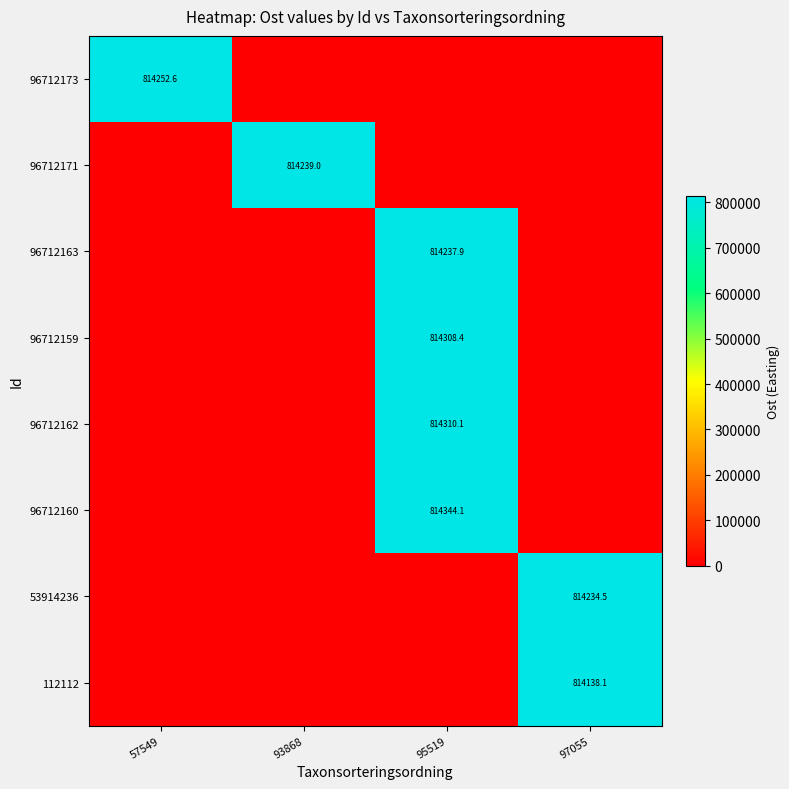

True or false: 96712160 has a value of 390427.3 at 95519.

False